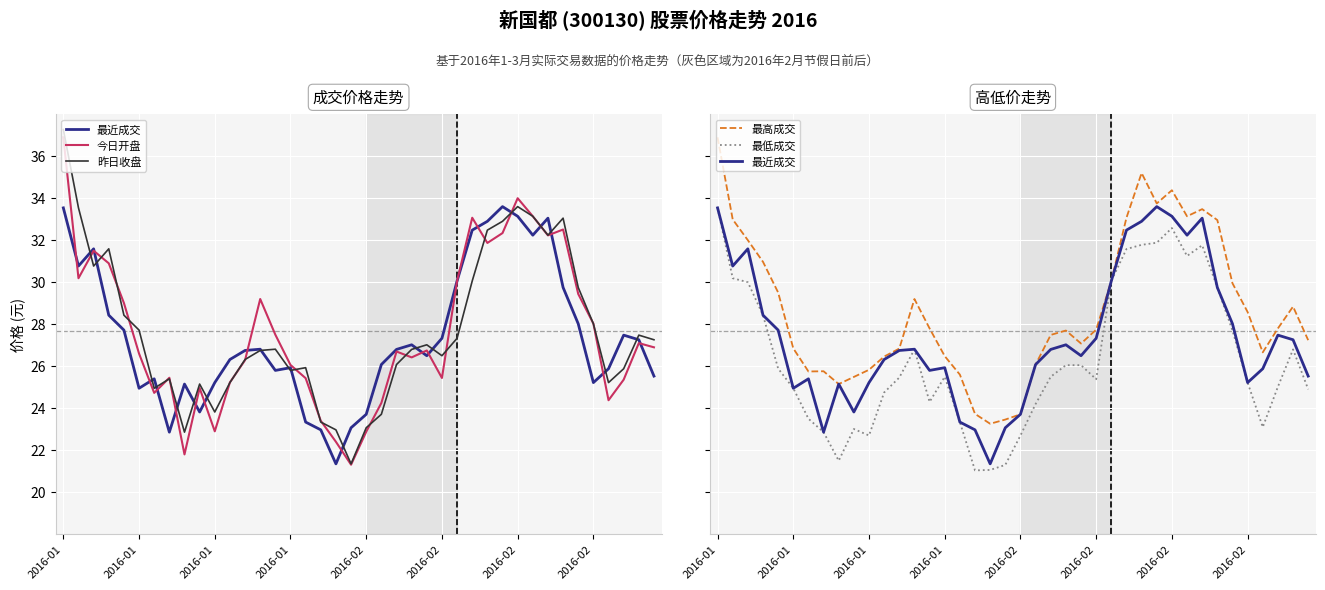

True or false: 最低成交 and 最高成交 cross at least once.

False